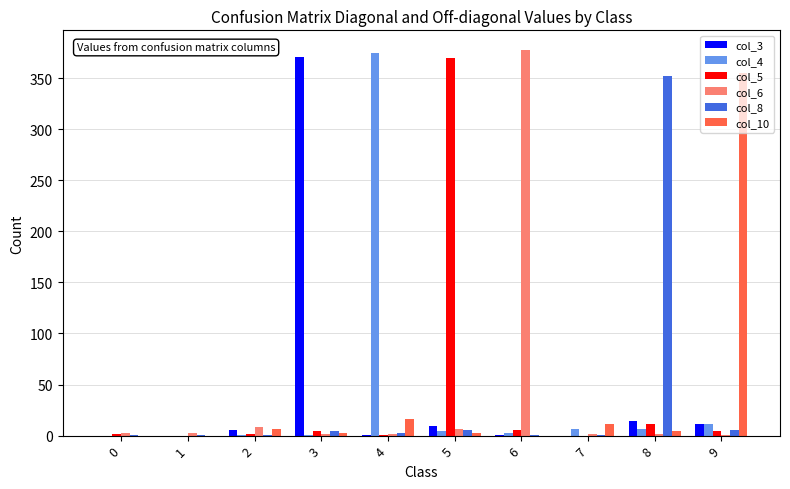

What is the greatest value displayed?

378